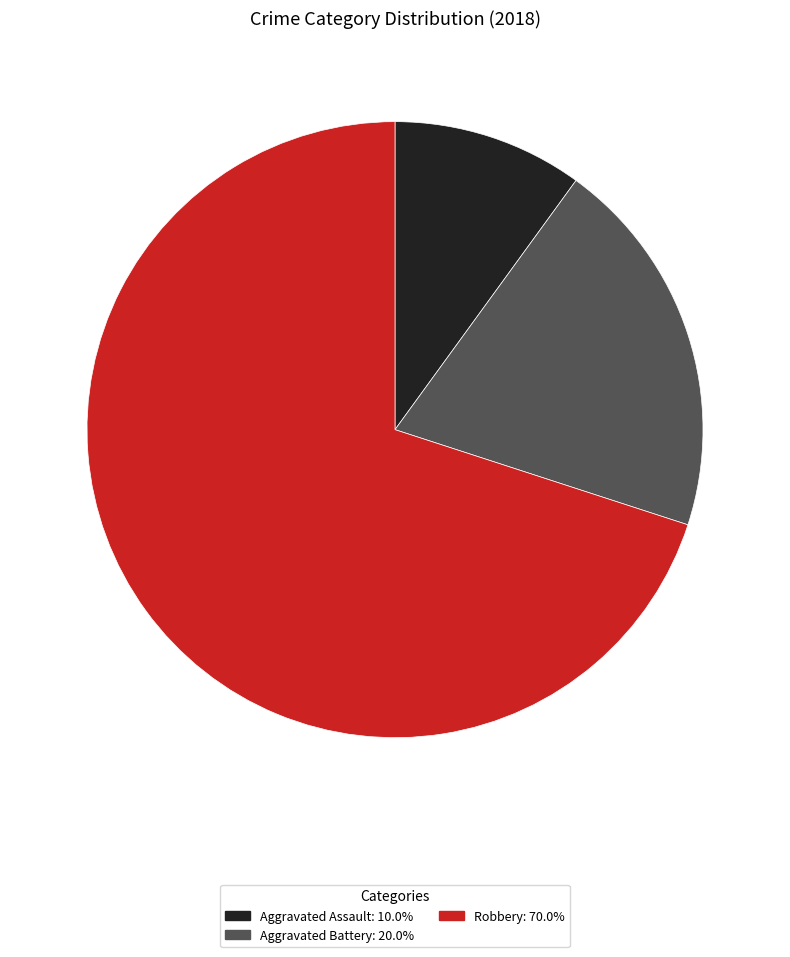

Which has a higher value, Robbery or Aggravated Battery?

Robbery